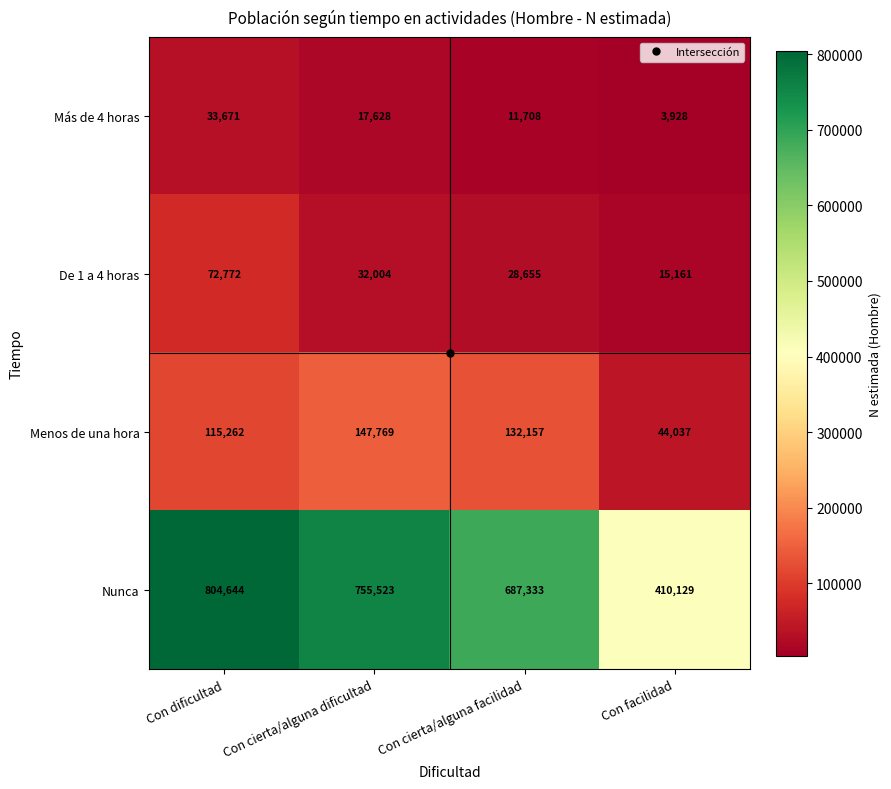

What is the total value across all series at Con facilidad?

473255